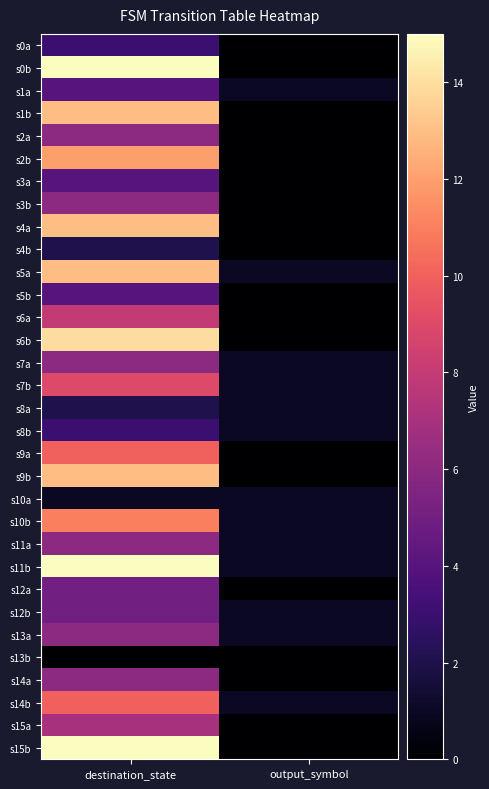

Reading left to right, list all the values displayed in this chart.

s0a: destination_state=3	output_symbol=0
s0b: destination_state=15	output_symbol=0
s1a: destination_state=4	output_symbol=1
s1b: destination_state=13	output_symbol=0
s2a: destination_state=6	output_symbol=0
s2b: destination_state=12	output_symbol=0
s3a: destination_state=4	output_symbol=0
s3b: destination_state=6	output_symbol=0
s4a: destination_state=13	output_symbol=0
s4b: destination_state=2	output_symbol=0
s5a: destination_state=13	output_symbol=1
s5b: destination_state=4	output_symbol=0
s6a: destination_state=8	output_symbol=0
s6b: destination_state=14	output_symbol=0
s7a: destination_state=6	output_symbol=1
s7b: destination_state=9	output_symbol=1
s8a: destination_state=2	output_symbol=1
s8b: destination_state=3	output_symbol=1
s9a: destination_state=10	output_symbol=0
s9b: destination_state=13	output_symbol=0
s10a: destination_state=1	output_symbol=1
s10b: destination_state=11	output_symbol=1
s11a: destination_state=6	output_symbol=1
s11b: destination_state=15	output_symbol=1
s12a: destination_state=5	output_symbol=0
s12b: destination_state=5	output_symbol=1
s13a: destination_state=6	output_symbol=1
s13b: destination_state=0	output_symbol=0
s14a: destination_state=6	output_symbol=0
s14b: destination_state=10	output_symbol=1
s15a: destination_state=7	output_symbol=0
s15b: destination_state=15	output_symbol=0